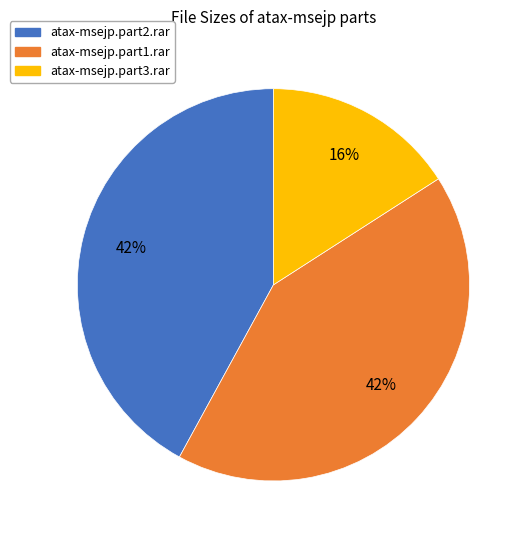

To the nearest percent, what portion does atax-msejp.part2.rar represent?

42%